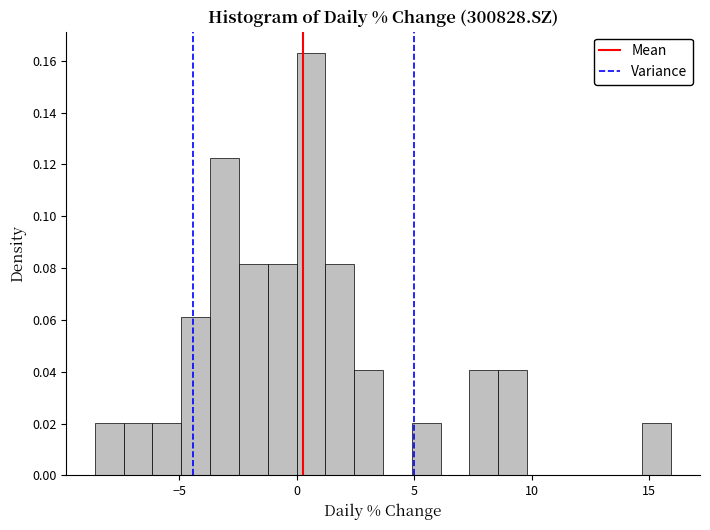

Read against the x-axis, roughly where is the centre of the tallest bar?

0.5